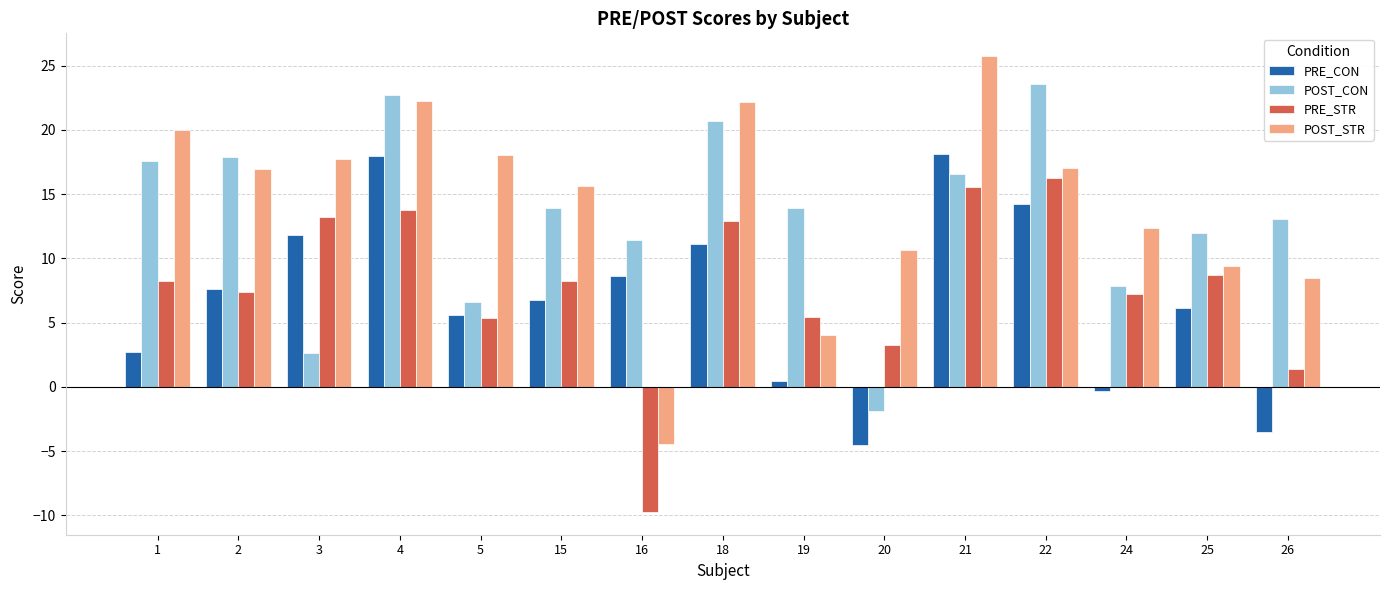

Where does the PRE_CON series first go above 6?

2